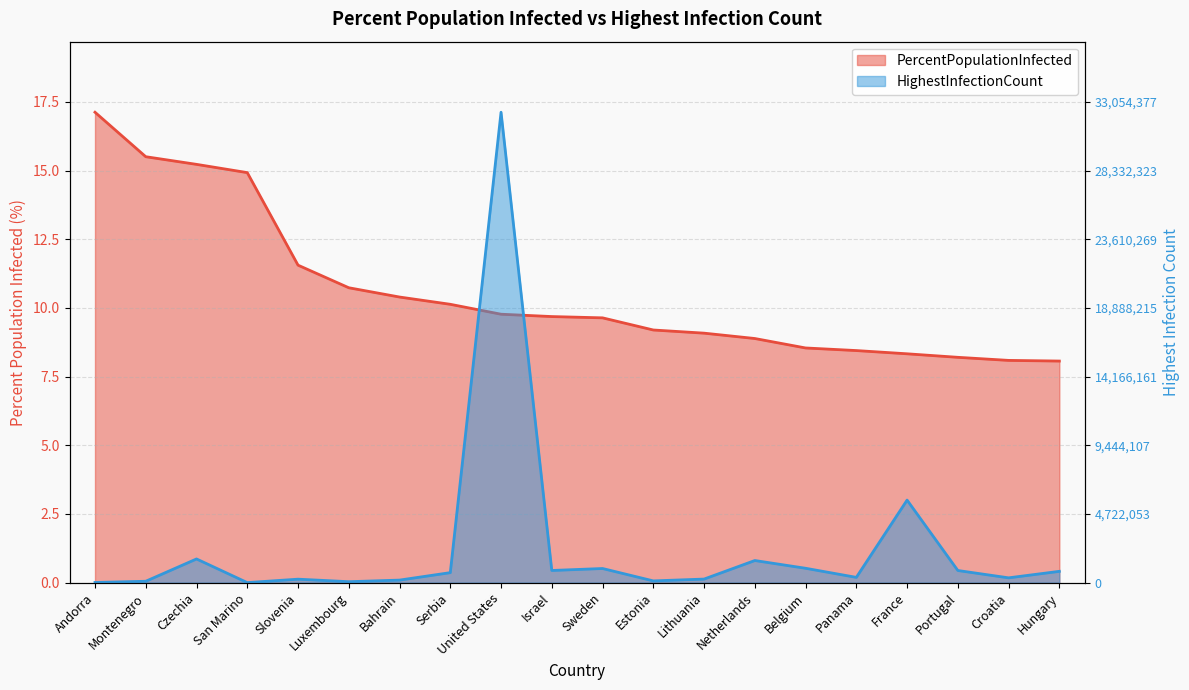

True or false: HighestInfectionCount and PercentPopulationInfected cross at least once.

True